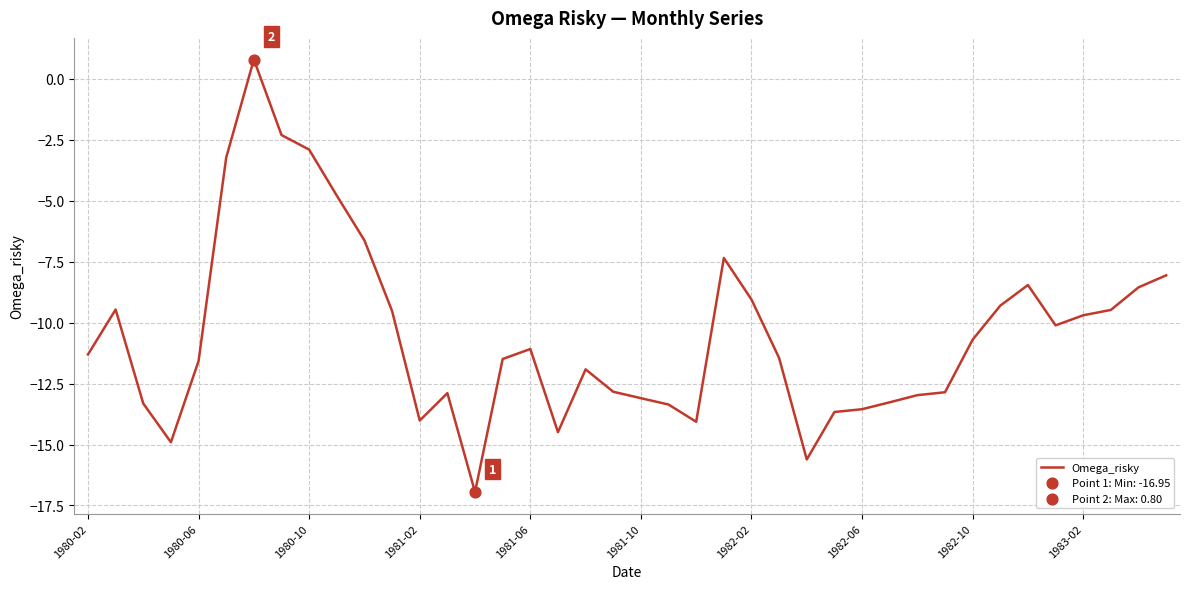

What is the minimum value shown in the chart?

-16.9